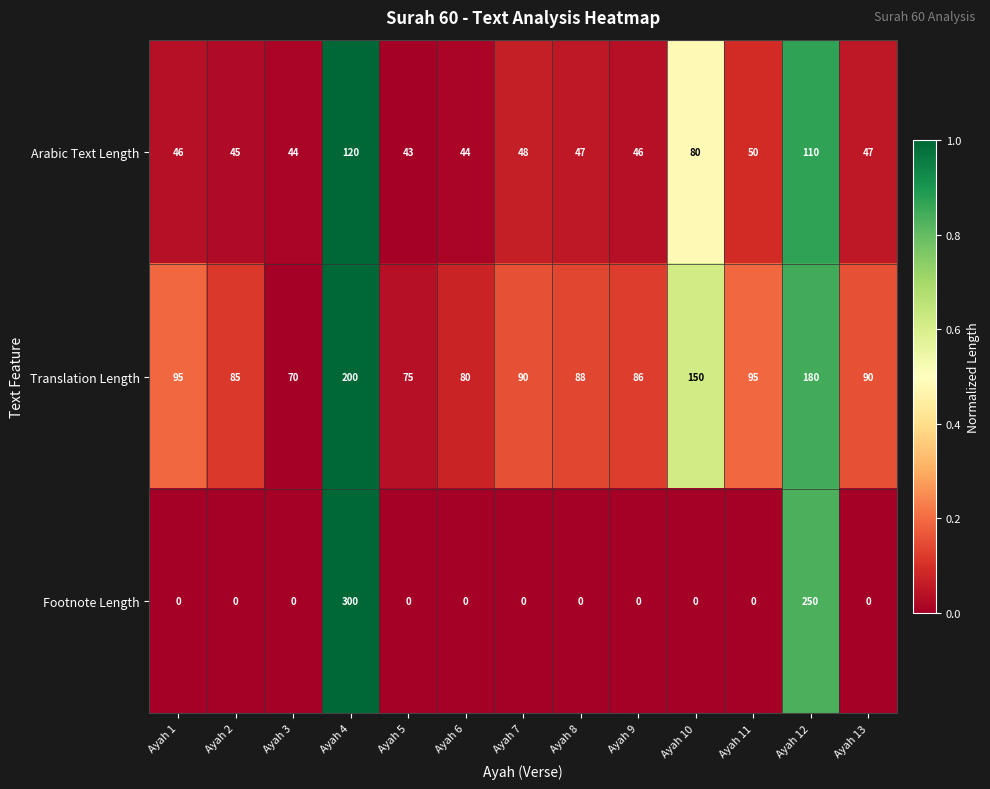

Is it true that Translation Length equals 143 at Ayah 11?

False